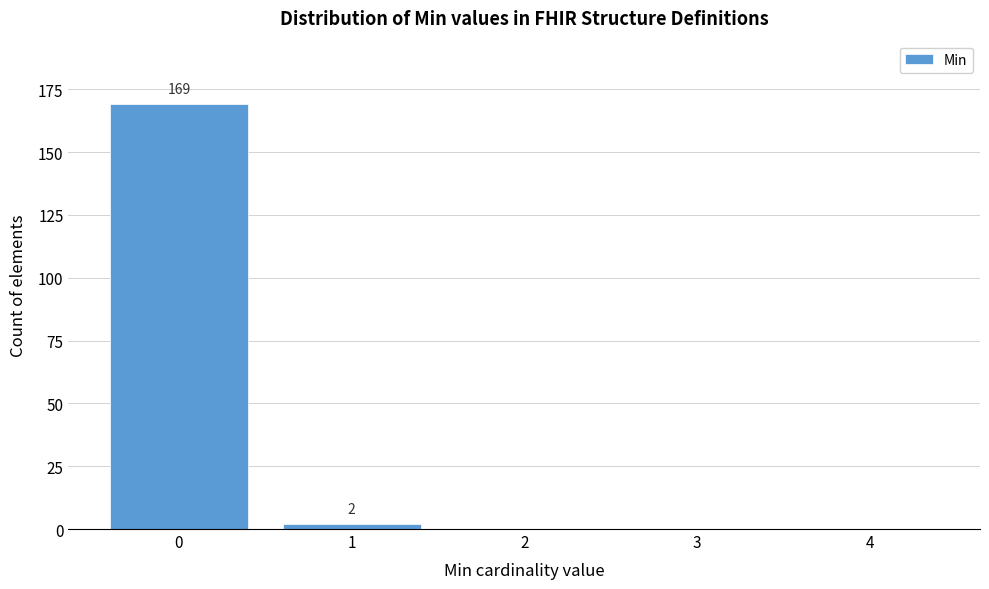

Over which range of the x-axis is the bar tallest?

-0.5 to 0.5